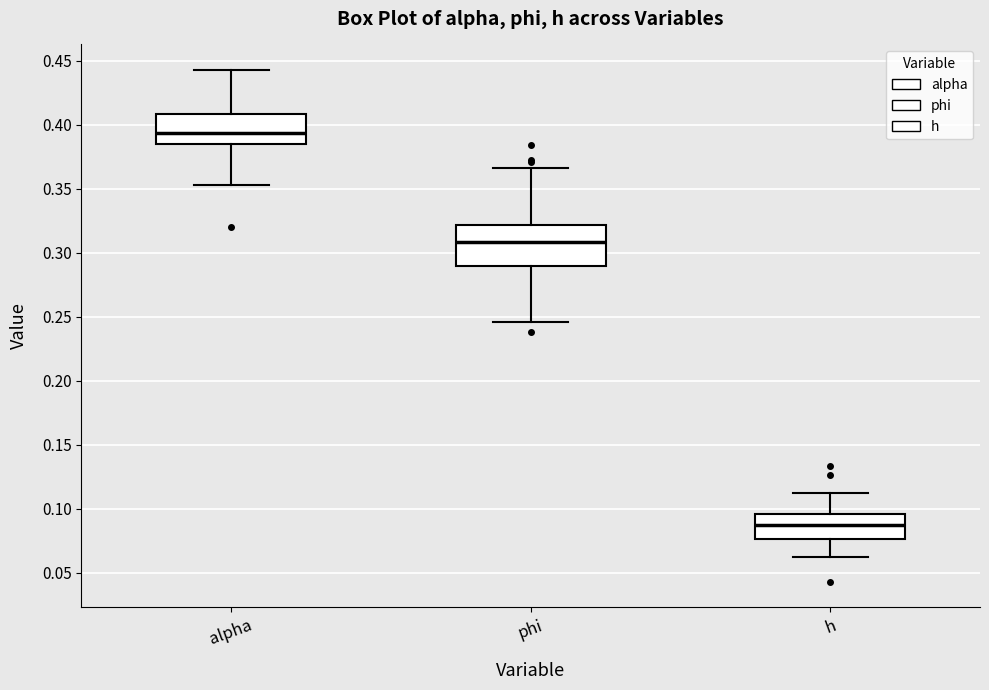

Which box has the lowest median line?

h